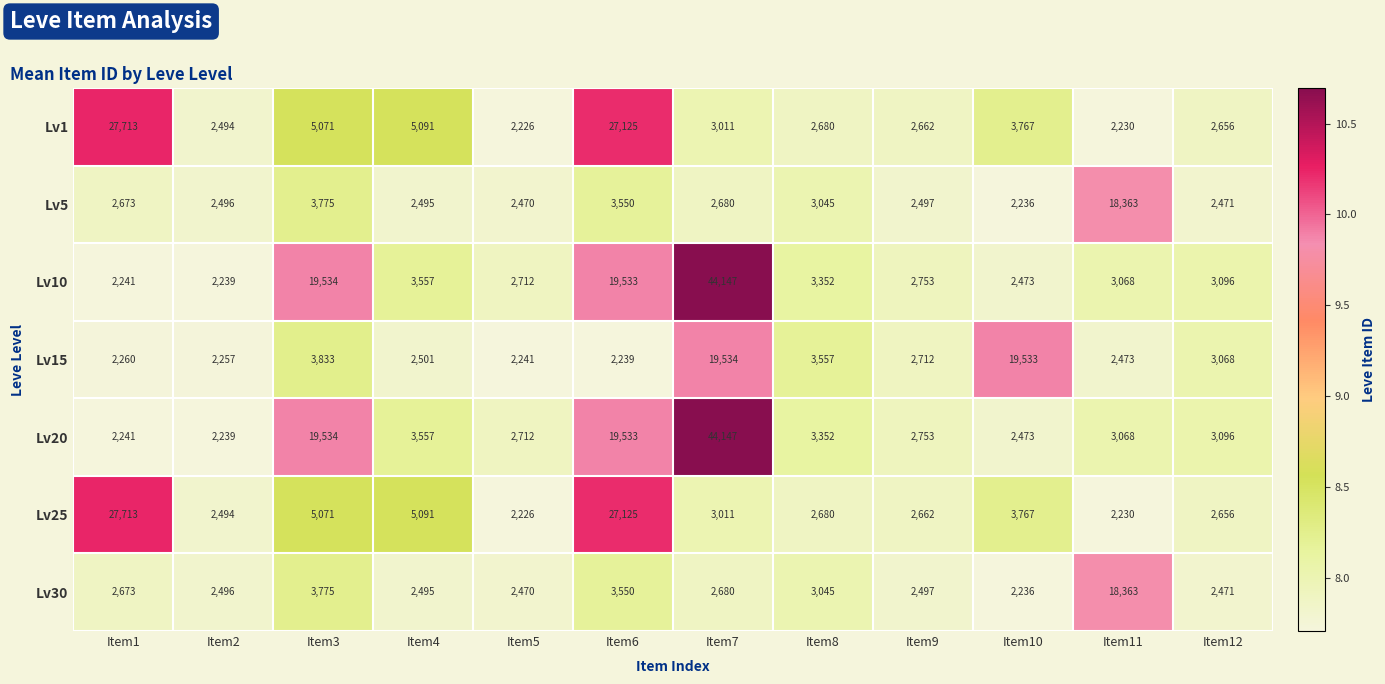

At which category is the sum across all series the highest?

Item7